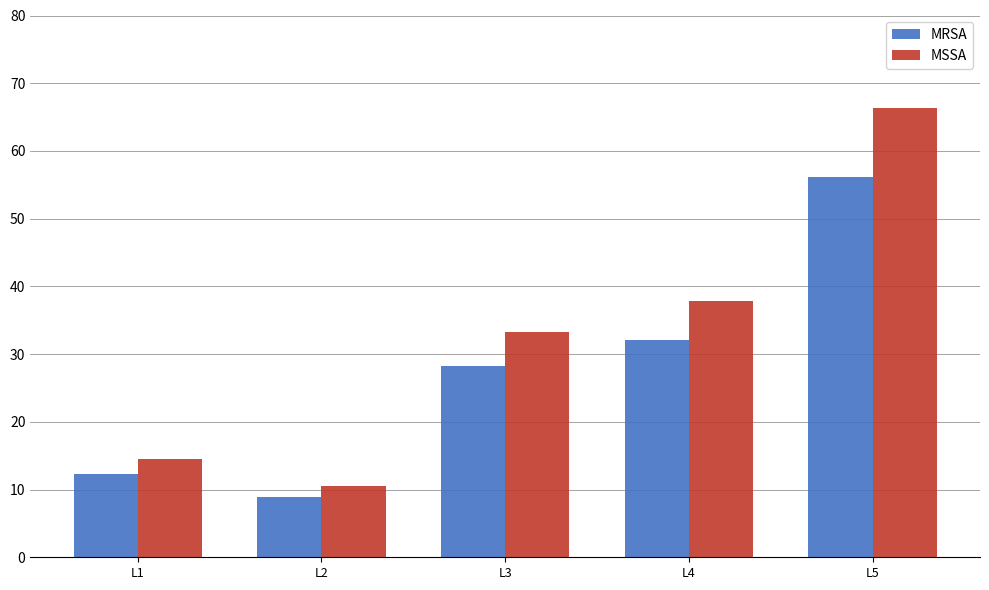

True or false: MRSA has a value of 16.7 at L1.

False